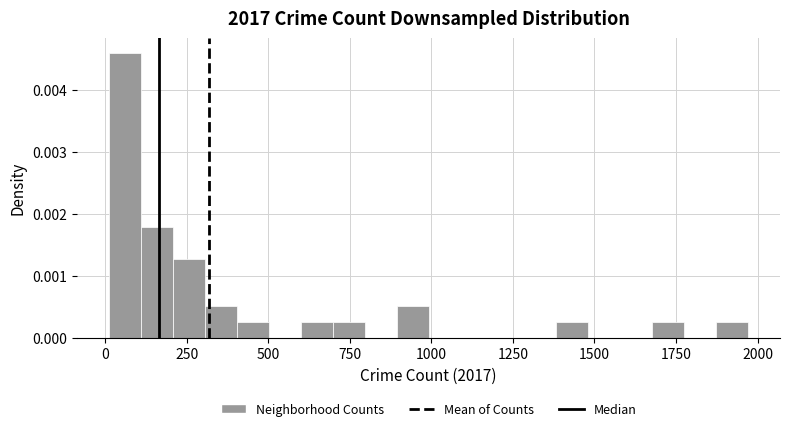

Around what value on the x-axis is the tallest bar? Give the approximate position of its centre, as read against the axis.

50